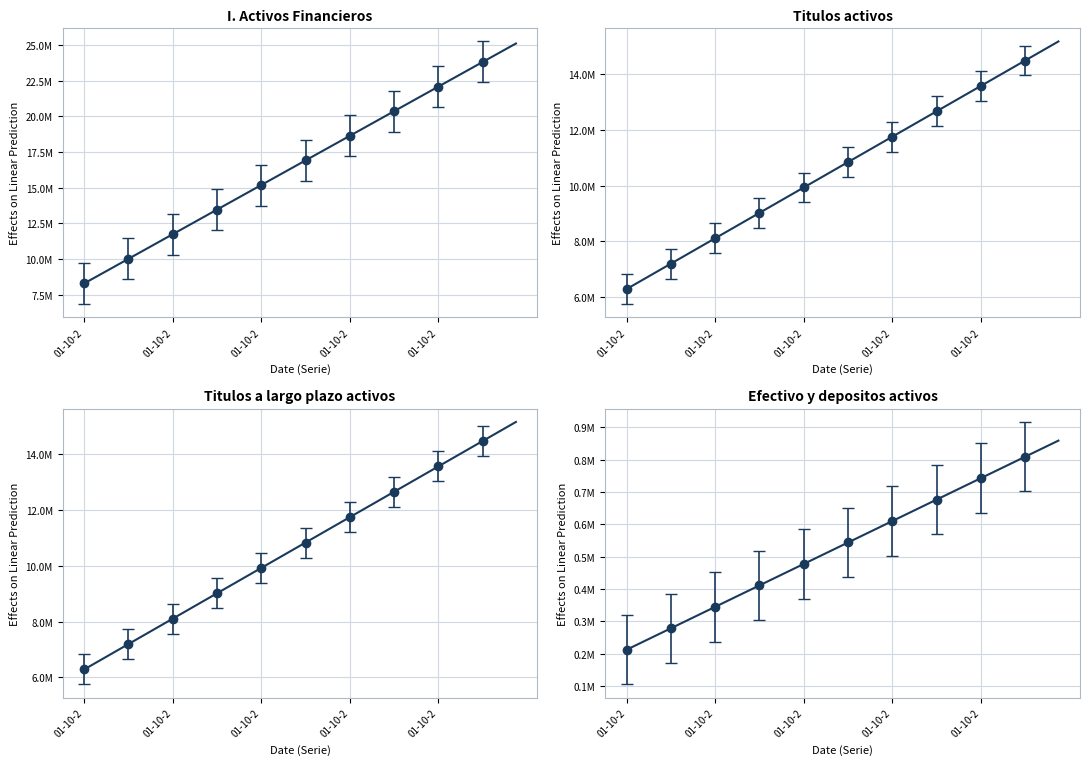

What is the lowest value of the I. Activos Financieros series?

8282110.3